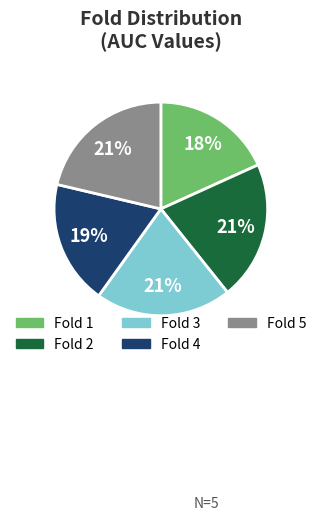

What is the smallest slice in the pie chart?

Fold 1